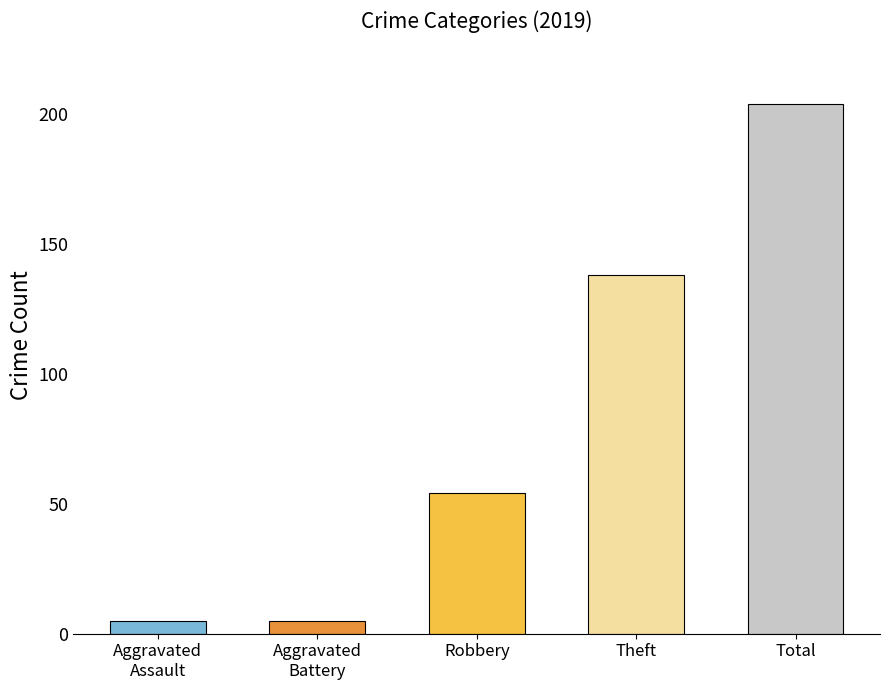

What is the difference between the maximum and second lowest values?

199